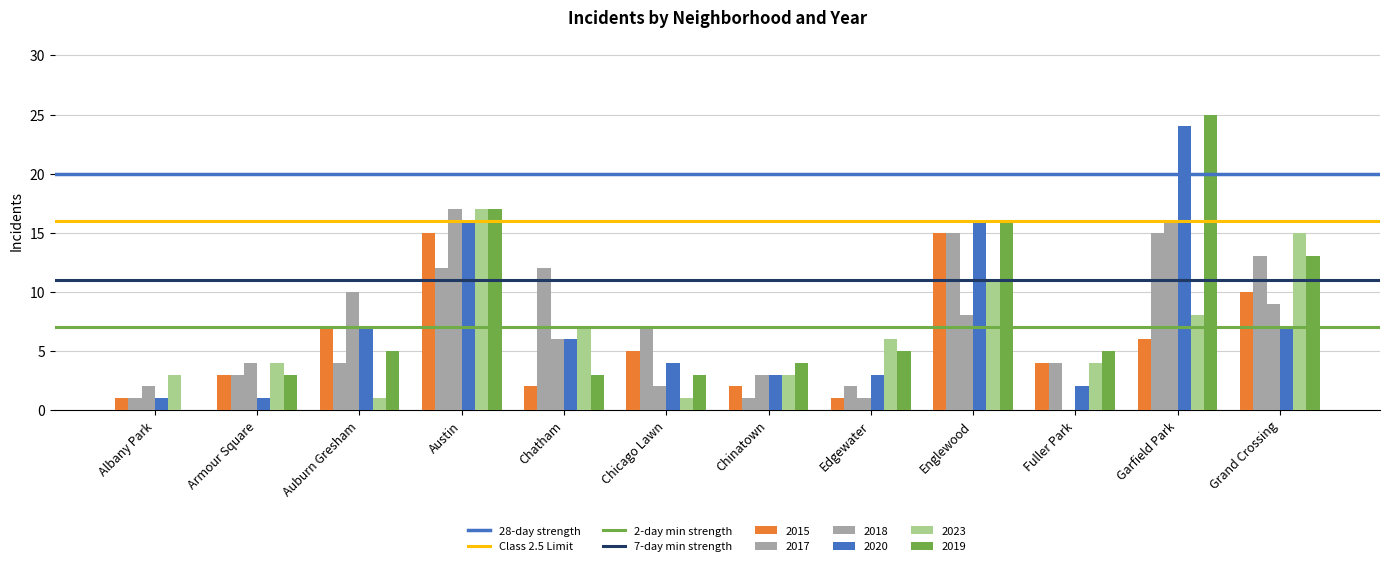

Does the chart contain stacked bars?

No